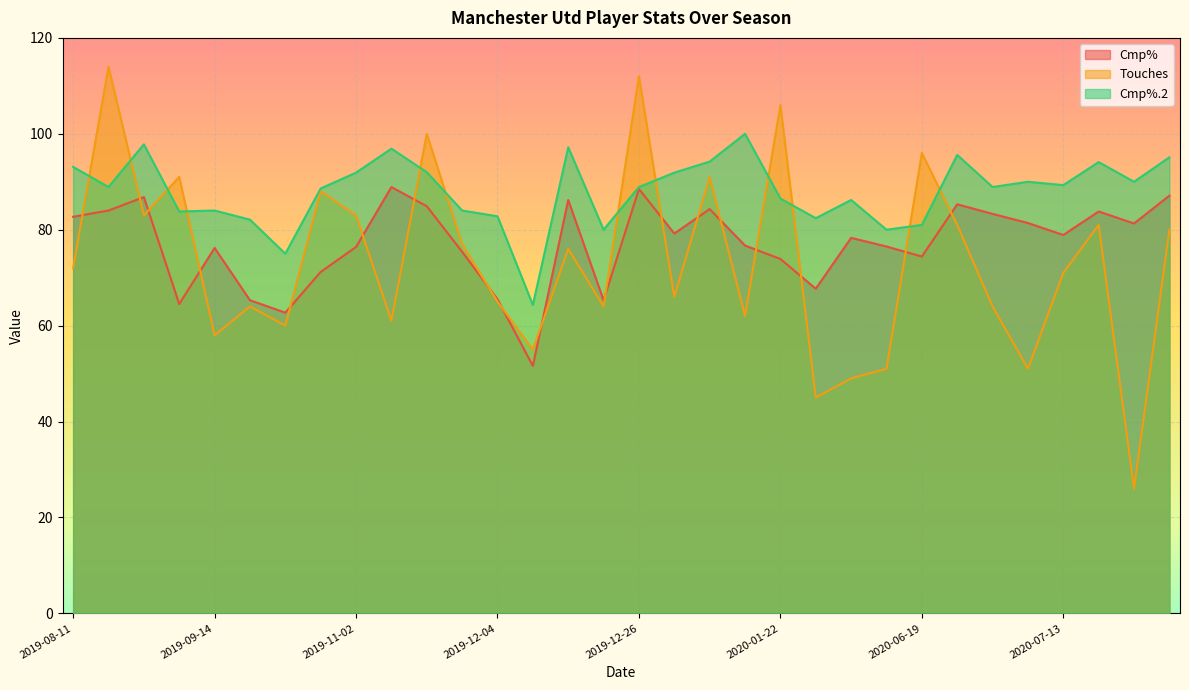

At which category does Cmp%.2 reach its first local peak?

2019-08-24